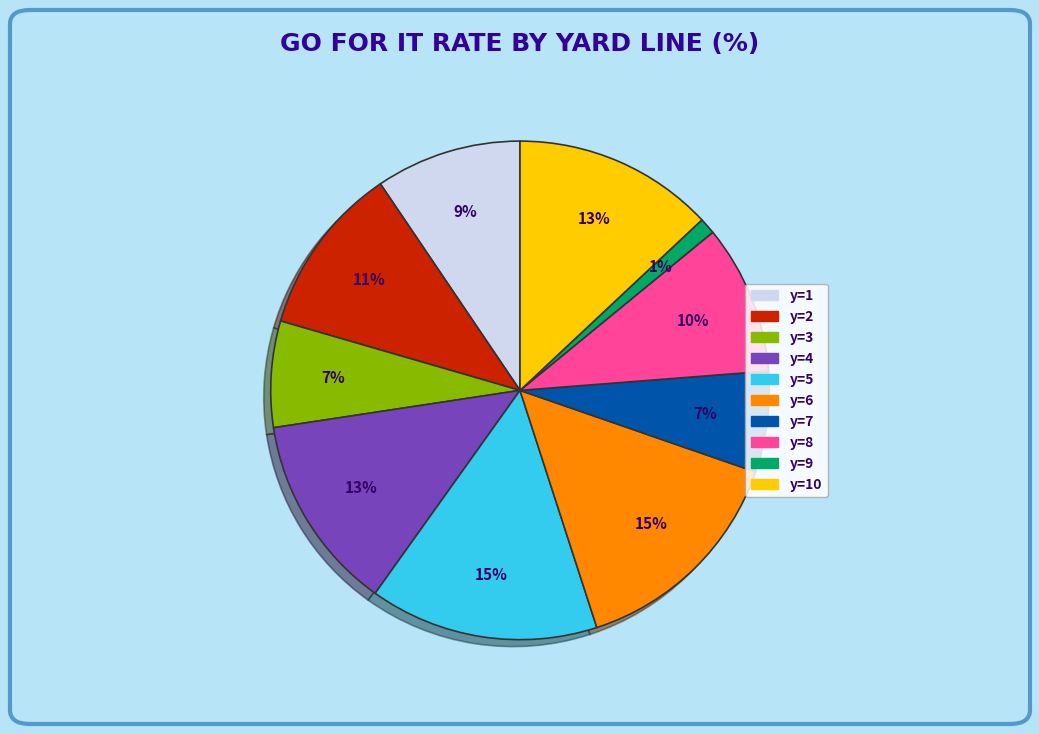

To the nearest percent, what is the difference between the largest and smallest slice percentages?

14%